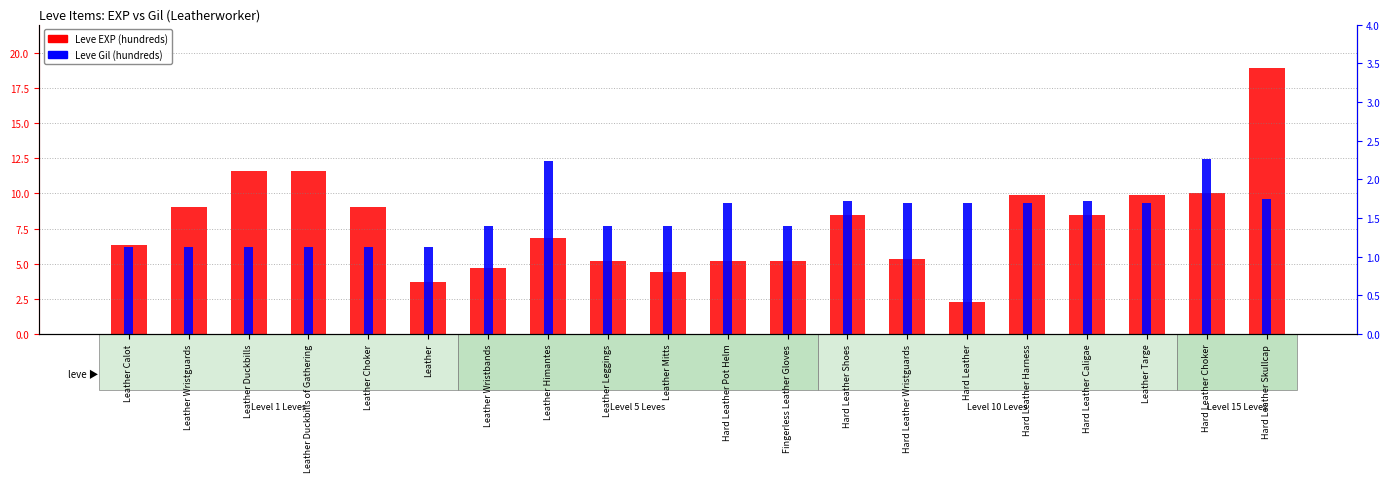

The value of Leve Gil (hundreds) at Fingerless Leather Gloves is 2.1. True or false?

False